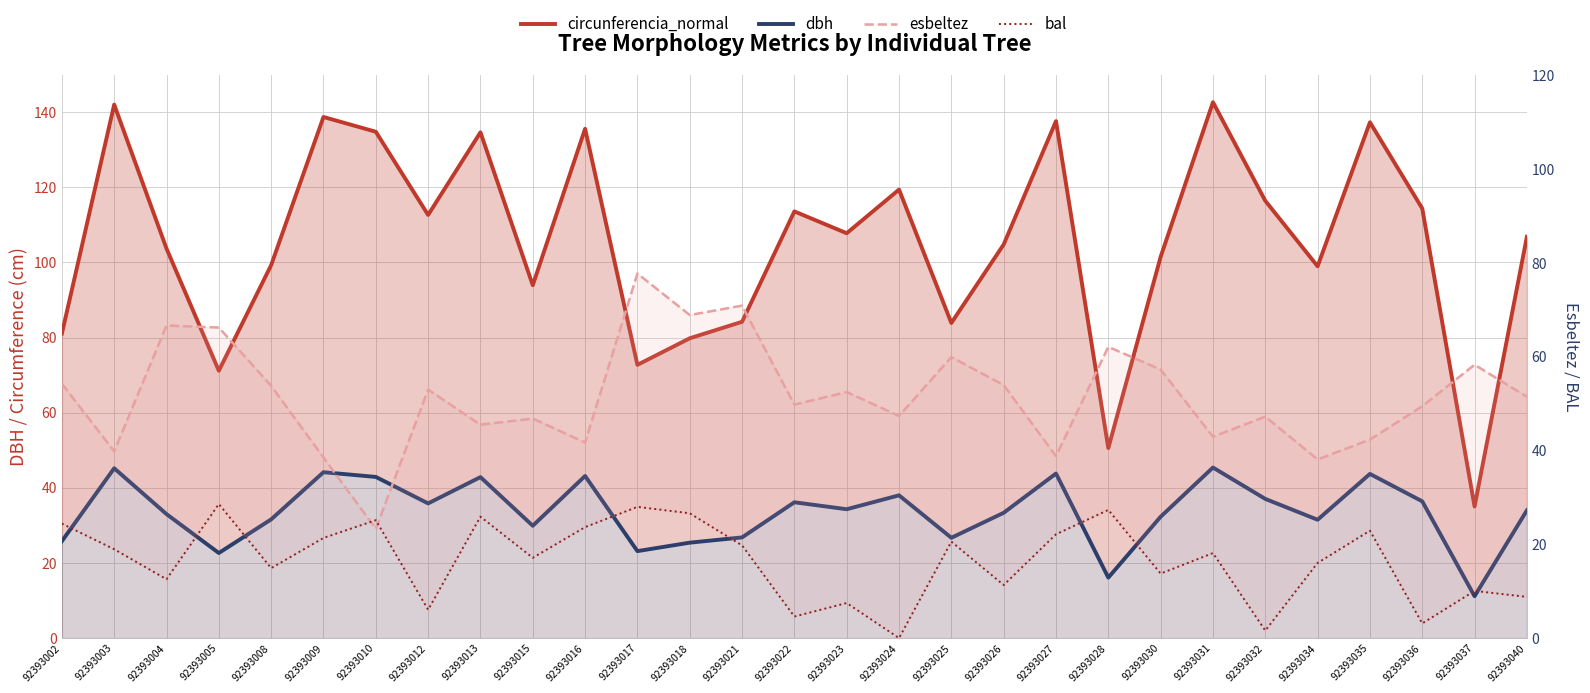

At 92393003, list the series in order from largest to smallest.

circunferencia_normal, dbh, esbeltez, bal